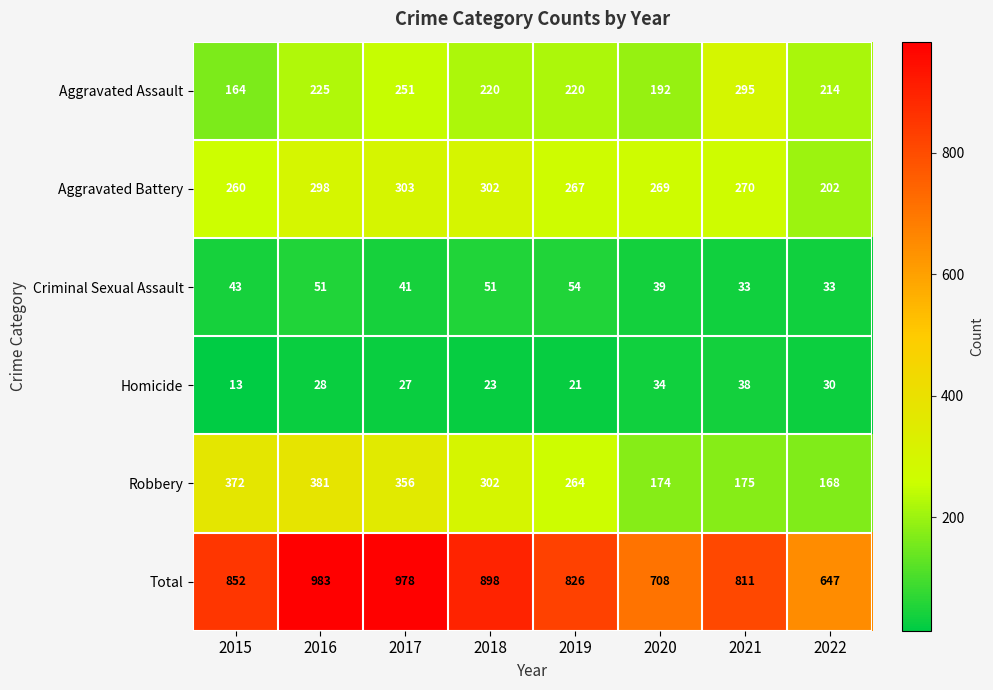

The Aggravated Assault series shows 63 at 2022. True or false?

False